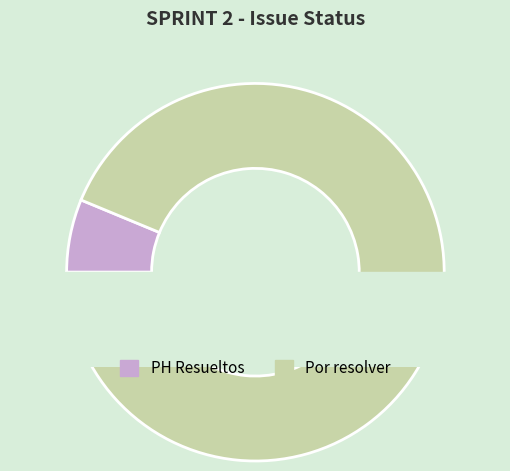

To the nearest percent, what portion does Por resolver represent?

94%